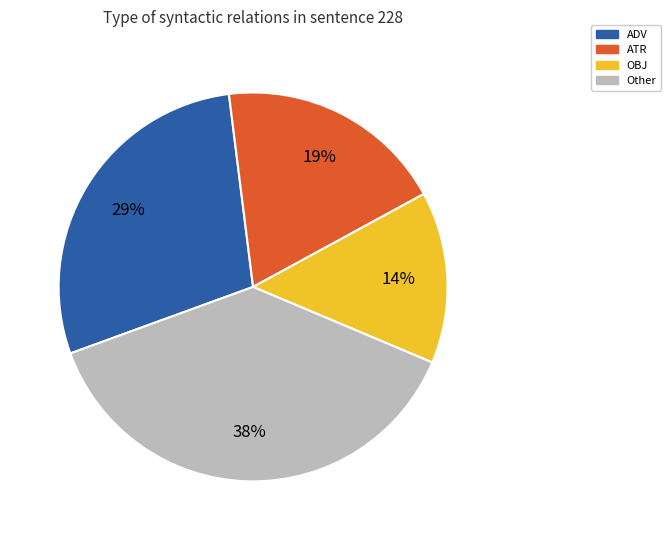

Is there a majority slice in this chart?

No